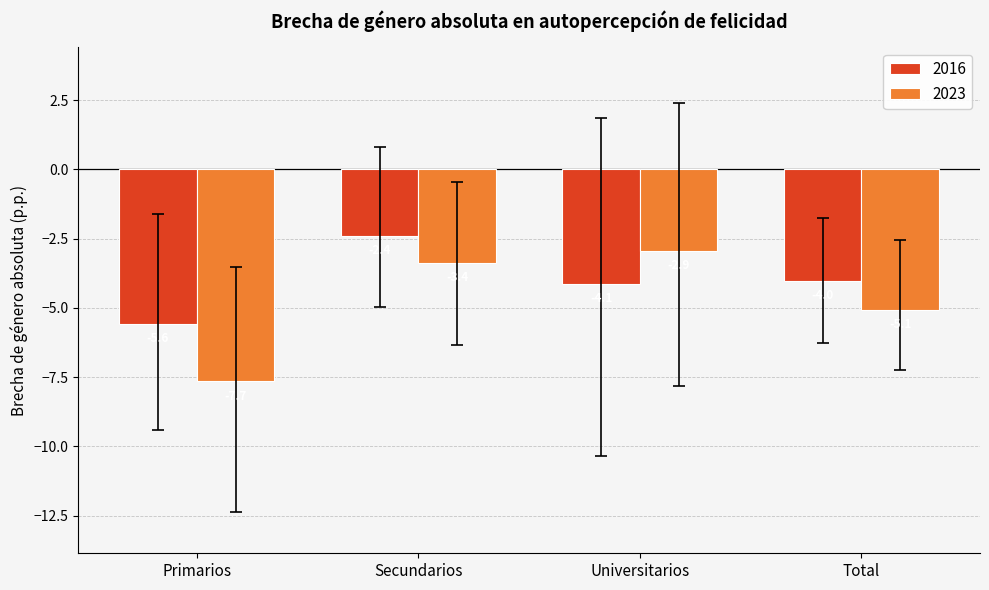

Reading right to left, transcribe all the data shown in this chart.

2016: -4.0	-4.1	-2.4	-5.6
2023: -5.1	-2.9	-3.4	-7.7